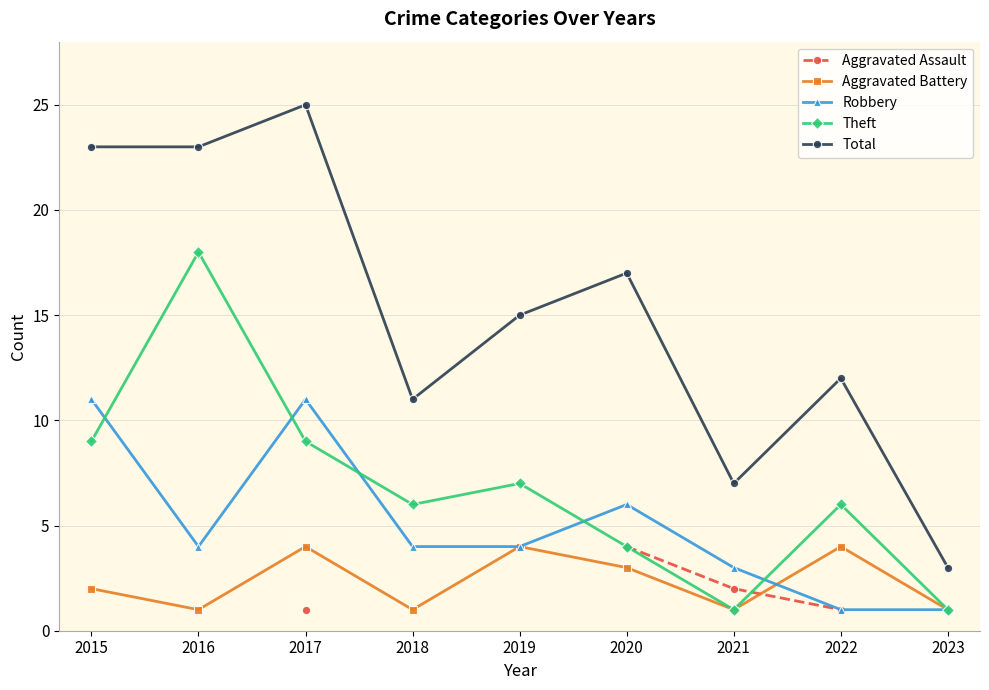

The value of Theft at 2020 is 6. True or false?

False